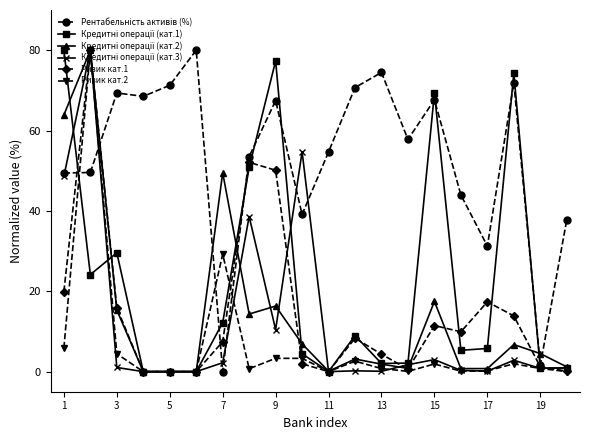

True or false: Ризик кат.2 has more than 2 points higher than both neighbors.

True